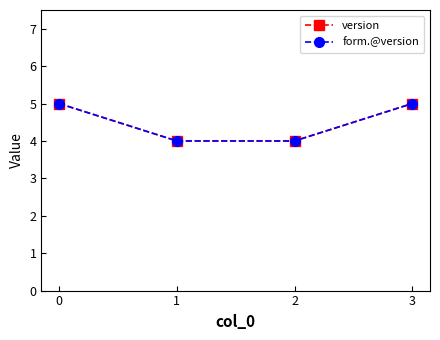

True or false: form.@version and version intersect in this chart.

False